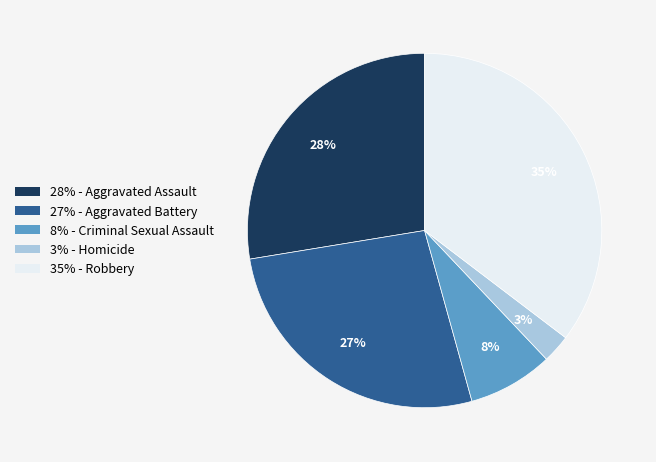

To the nearest percent, what is the average slice percentage?

20%